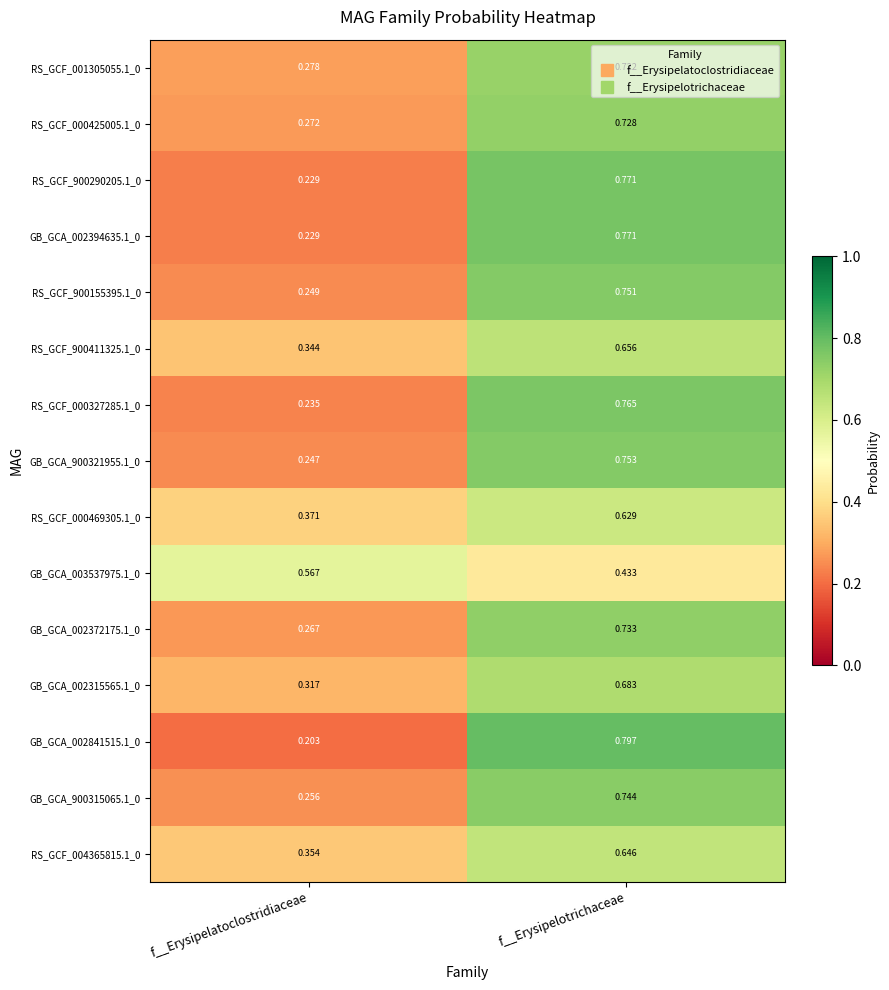

Which label corresponds to the smallest value in the chart?

f__Erysipelatoclostridiaceae